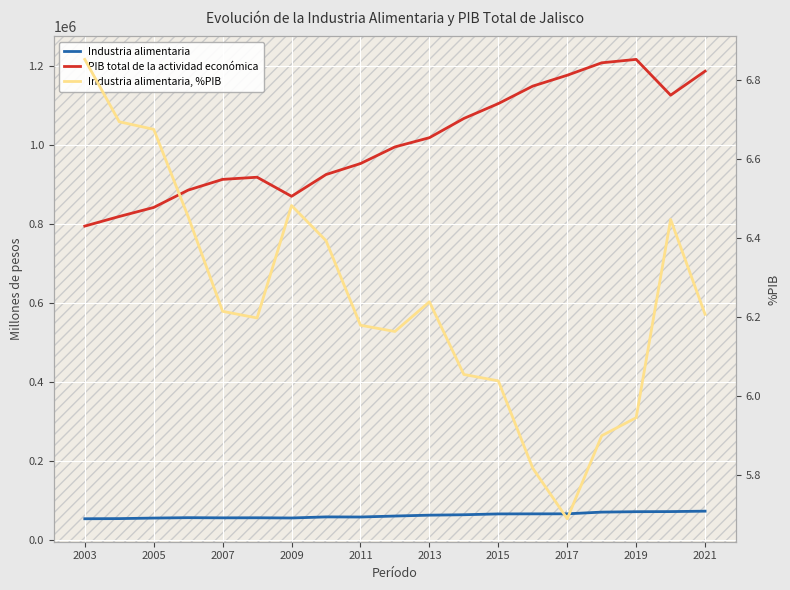

What is the label of the 19th point from the right?

2003